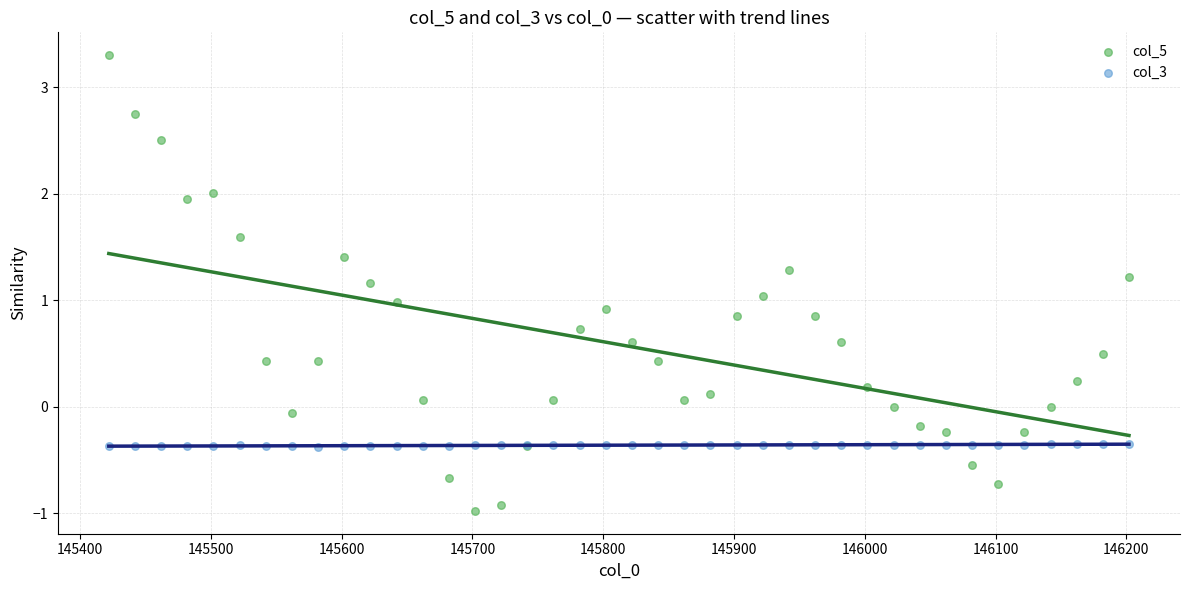

Which series has the largest Y range (max minus min)?

col_5